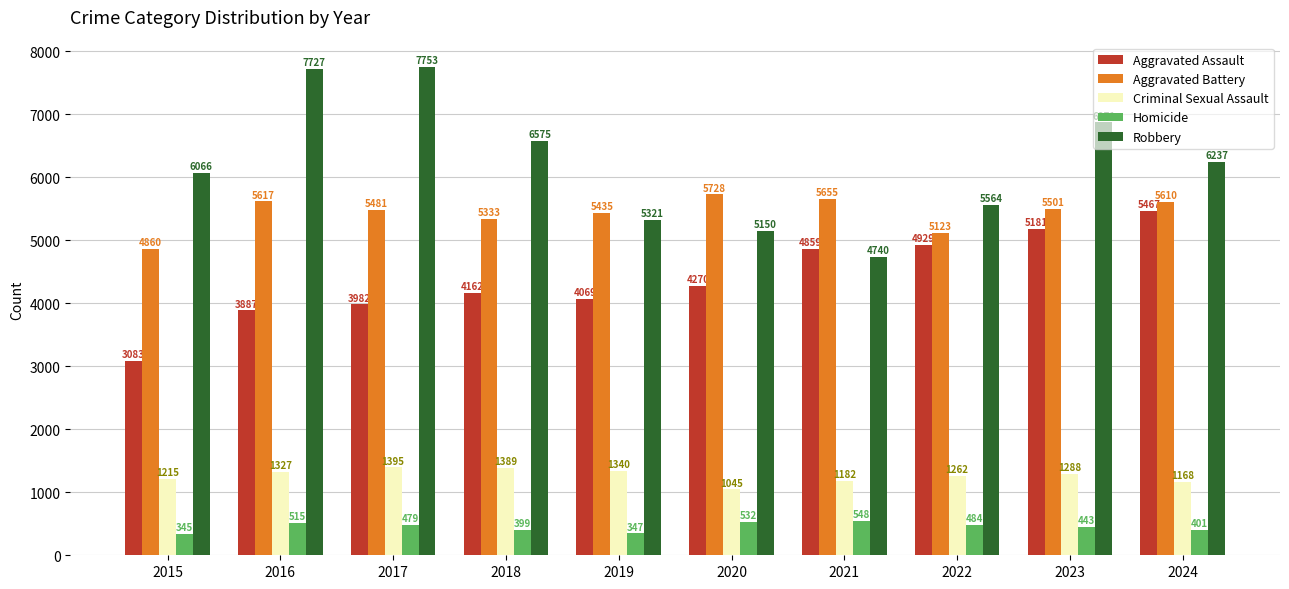

Is the value of Homicide at 2020 greater than the value of Robbery at 2024?

No